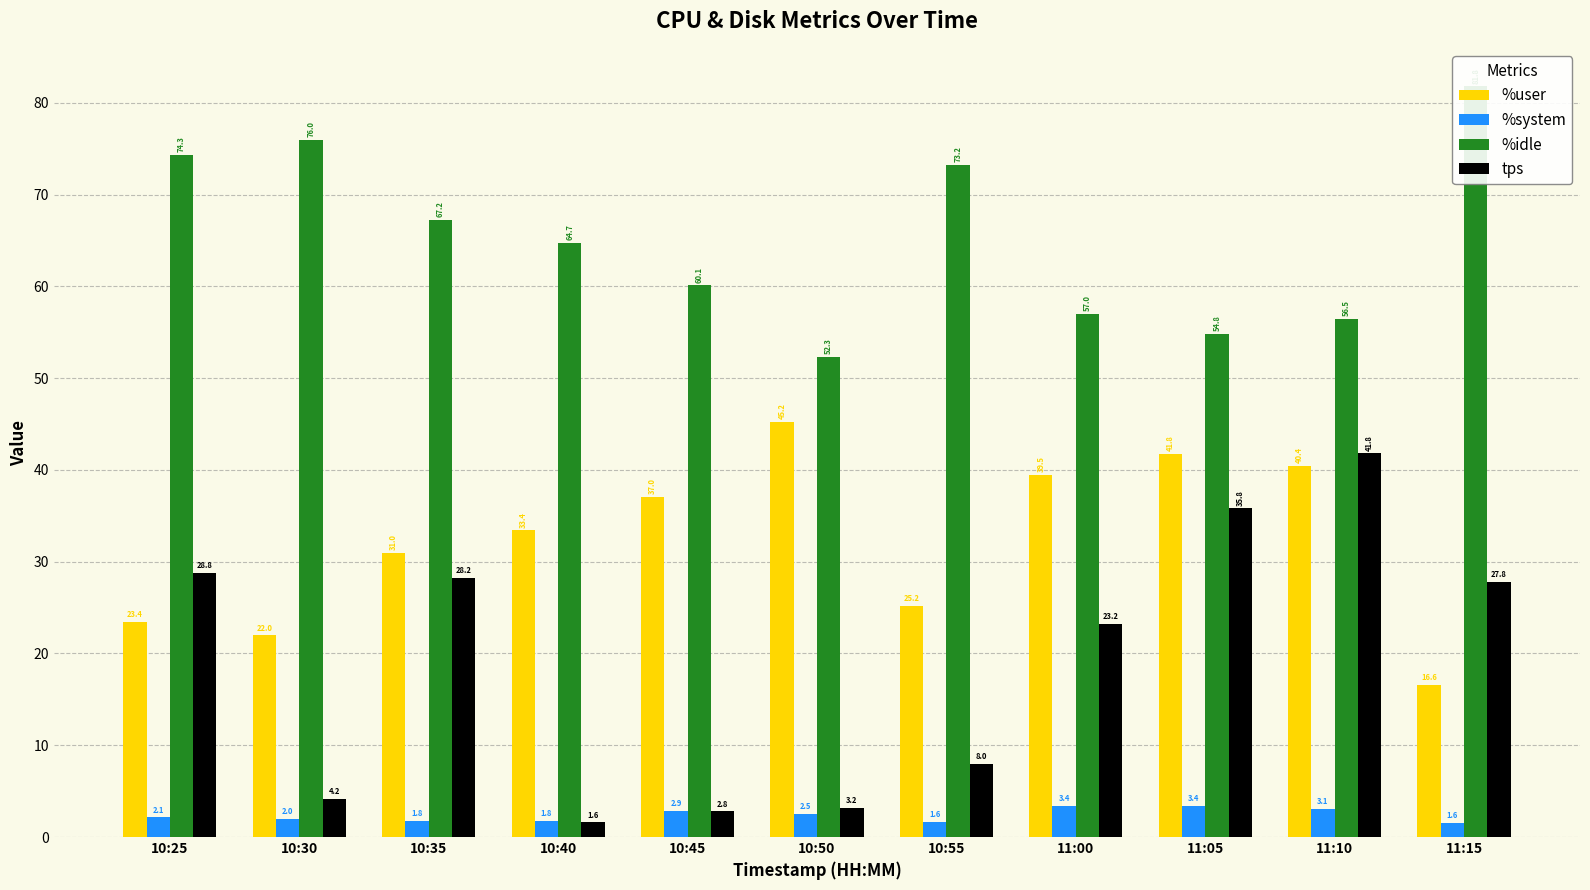

What is the difference between the maximum and minimum values in the %system series?

1.8